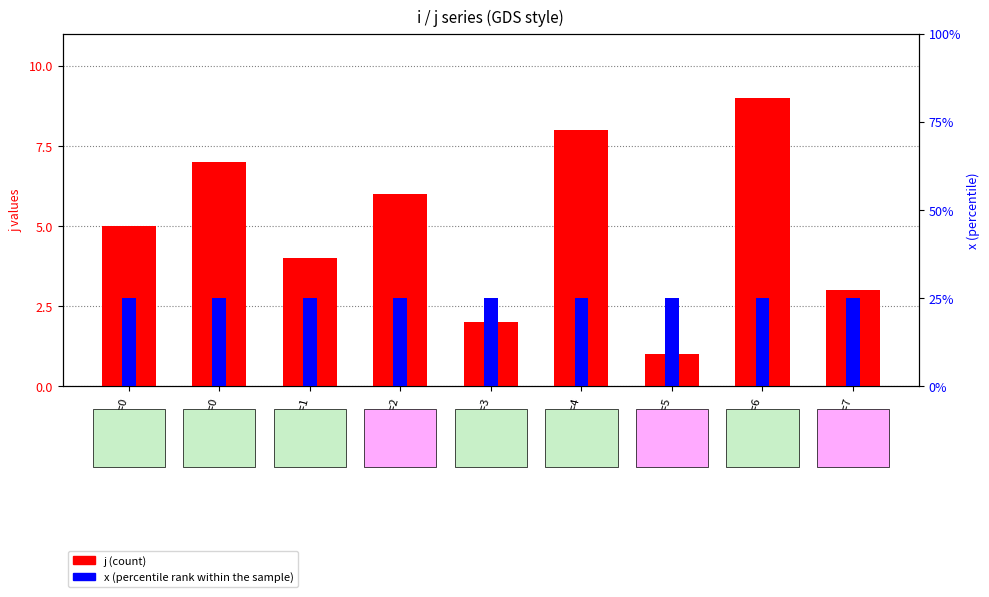

At which category does the chart reach its minimum across all series?

i=5